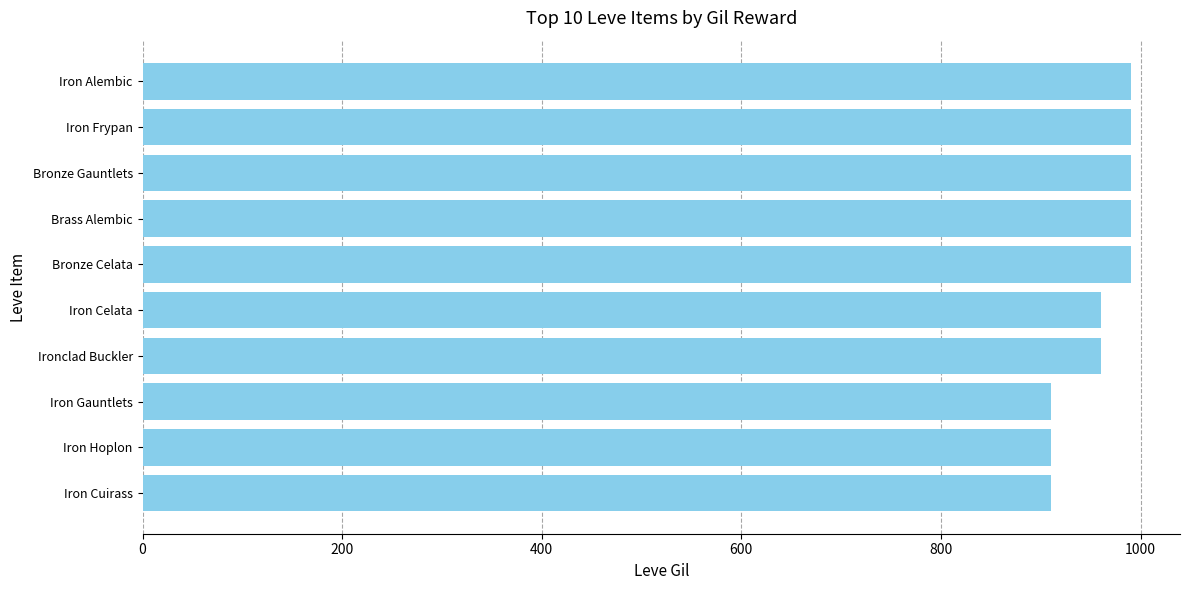

Reading bottom to top, list all the values displayed in this chart.

Iron Cuirass=910	Iron Hoplon=910	Iron Gauntlets=910	Ironclad Buckler=960	Iron Celata=960	Bronze Celata=990	Brass Alembic=990	Bronze Gauntlets=990	Iron Frypan=990	Iron Alembic=990